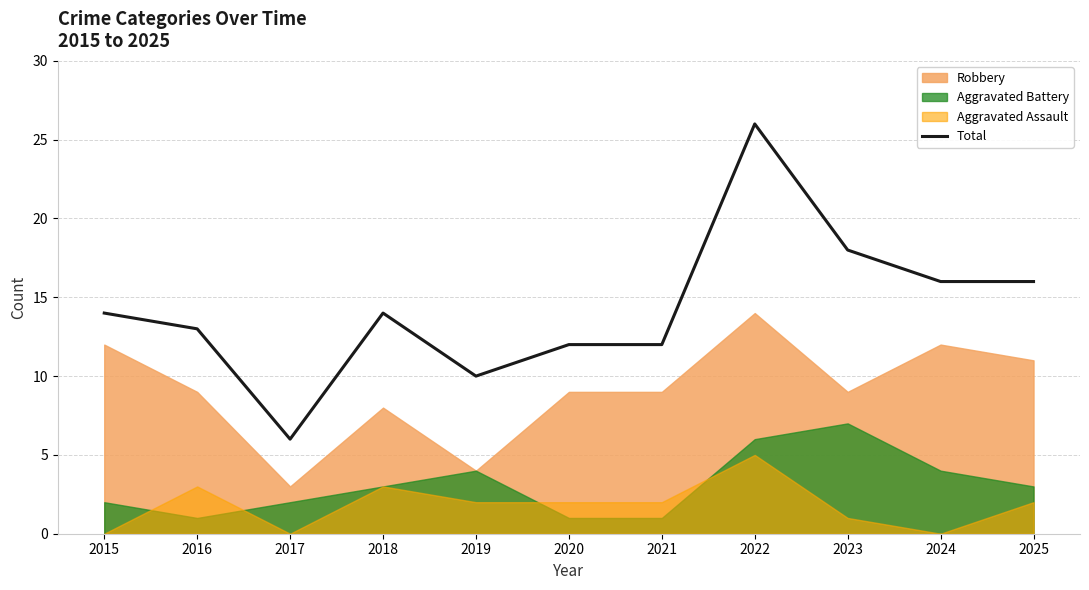

True or false: the data shows 16 at 2024.

True